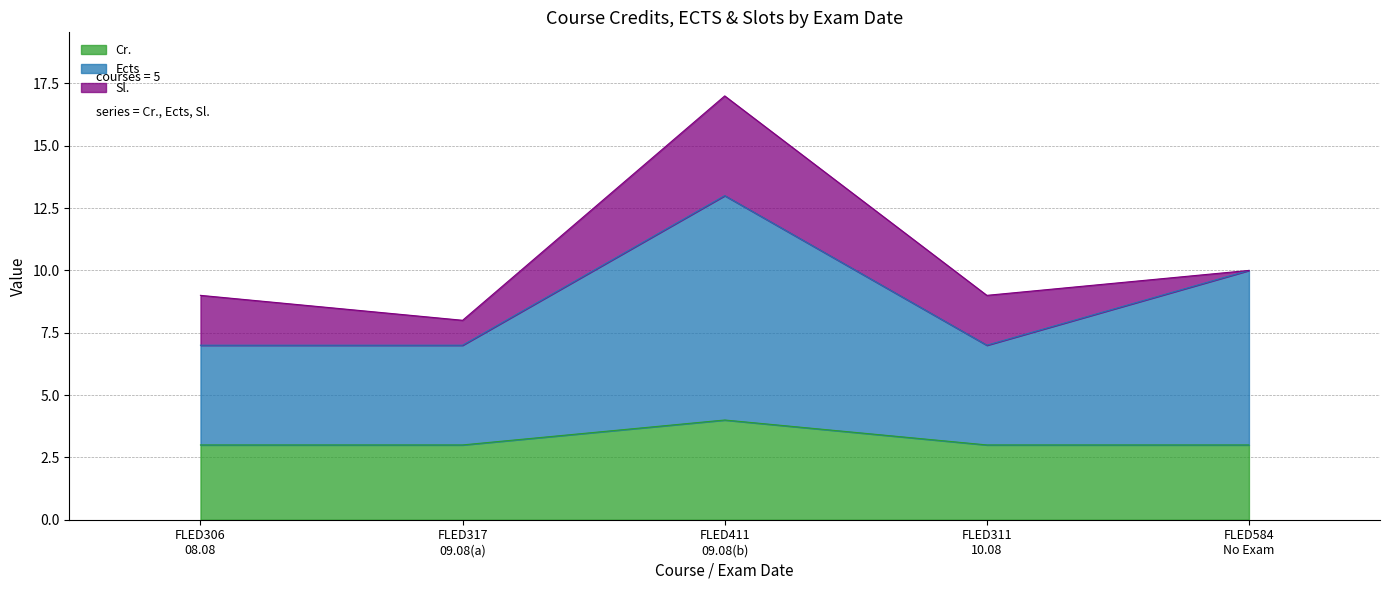

True or false: Ects and Cr. cross at least once.

False